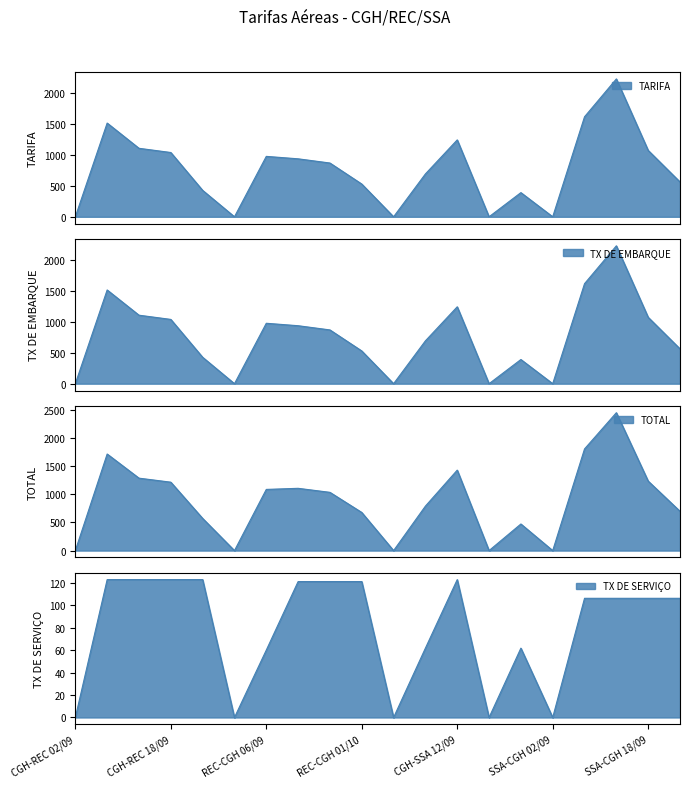

Which category has the highest value across all series?

SSA-CGH 12/09